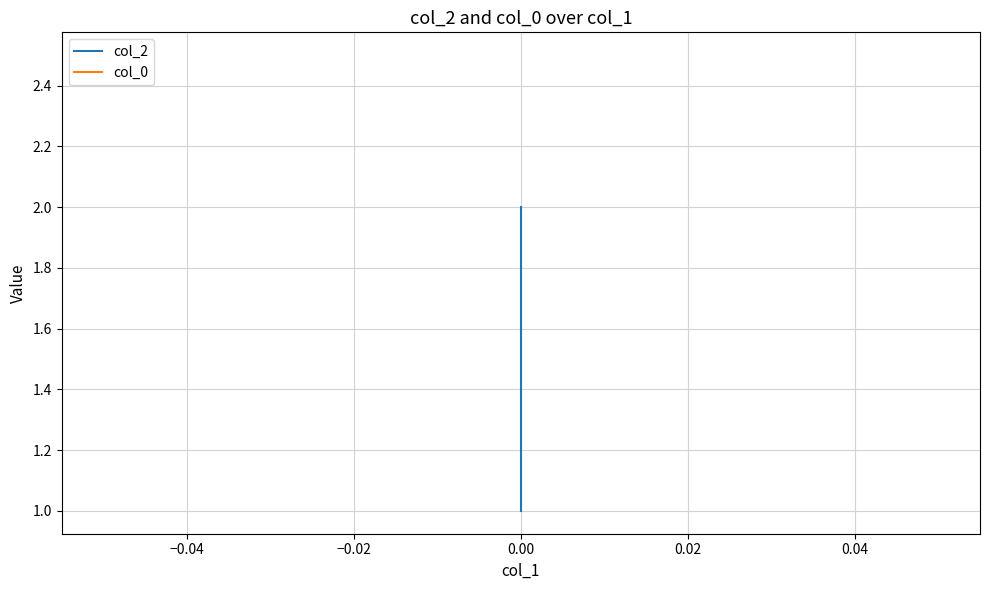

Which series has the largest total across all categories?

col_0